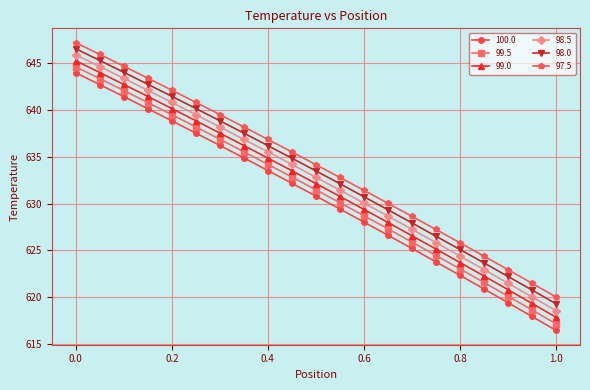

True or false: 99.0 and 97.5 intersect in this chart.

False